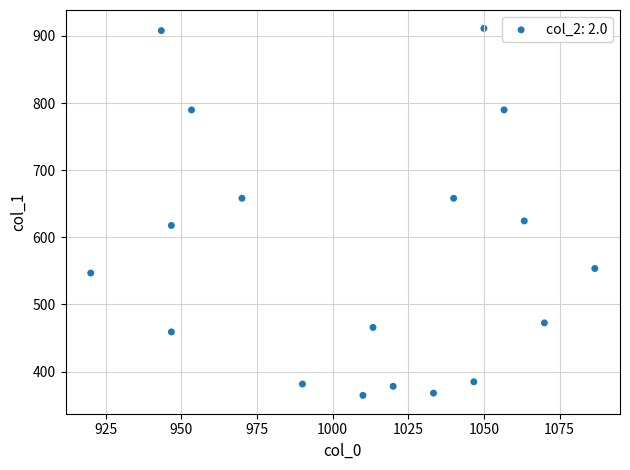

What is the range of X values (max minus min)?

166.7